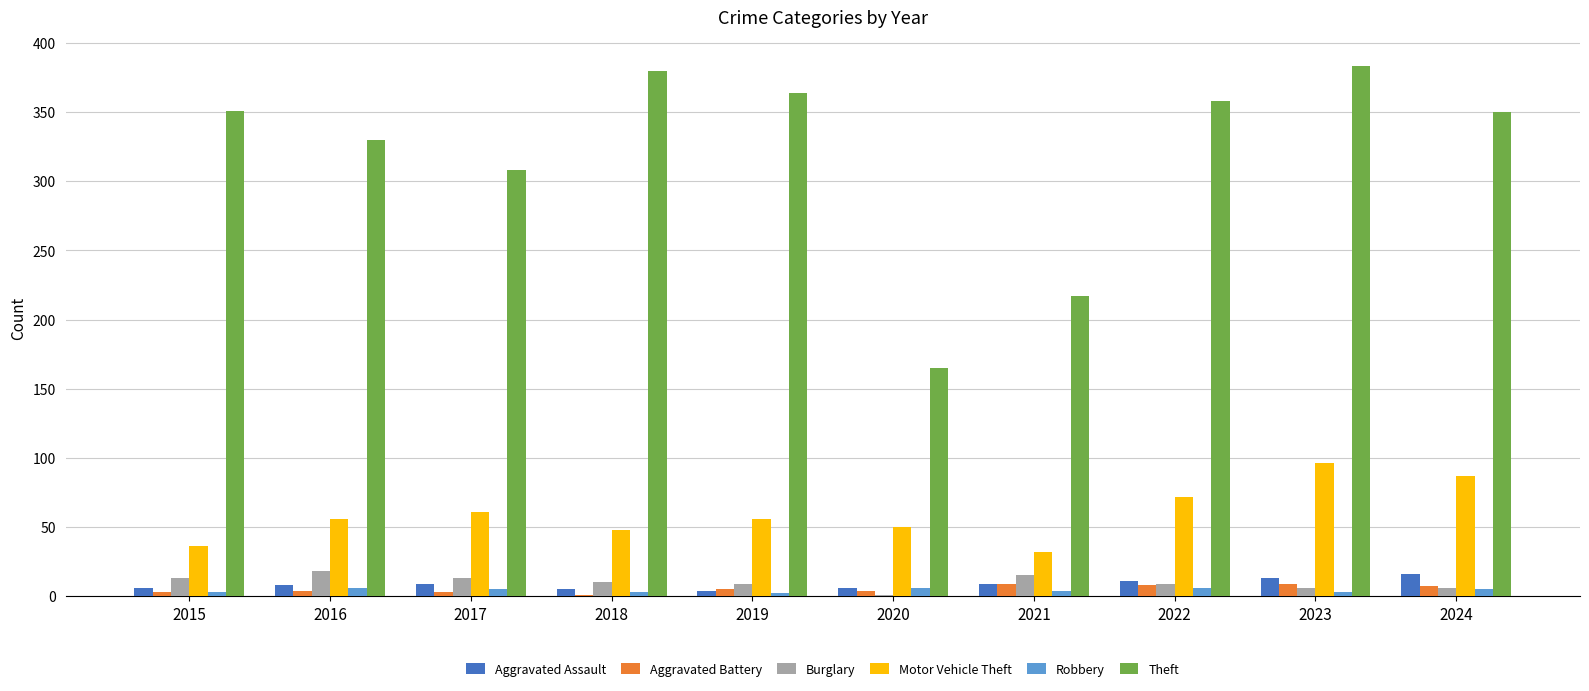

Is the value of Theft at 2017 greater than the value of Robbery at 2017?

Yes